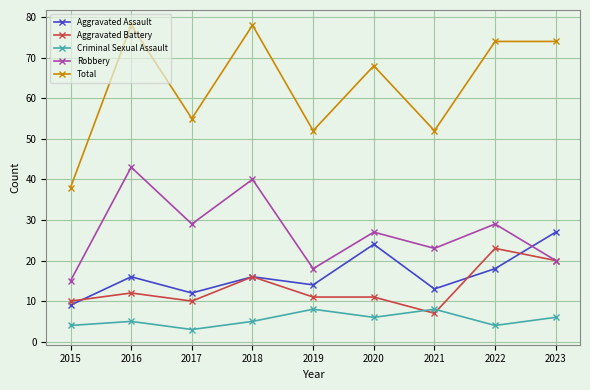

What is the difference between the highest and lowest values at 2022?

70